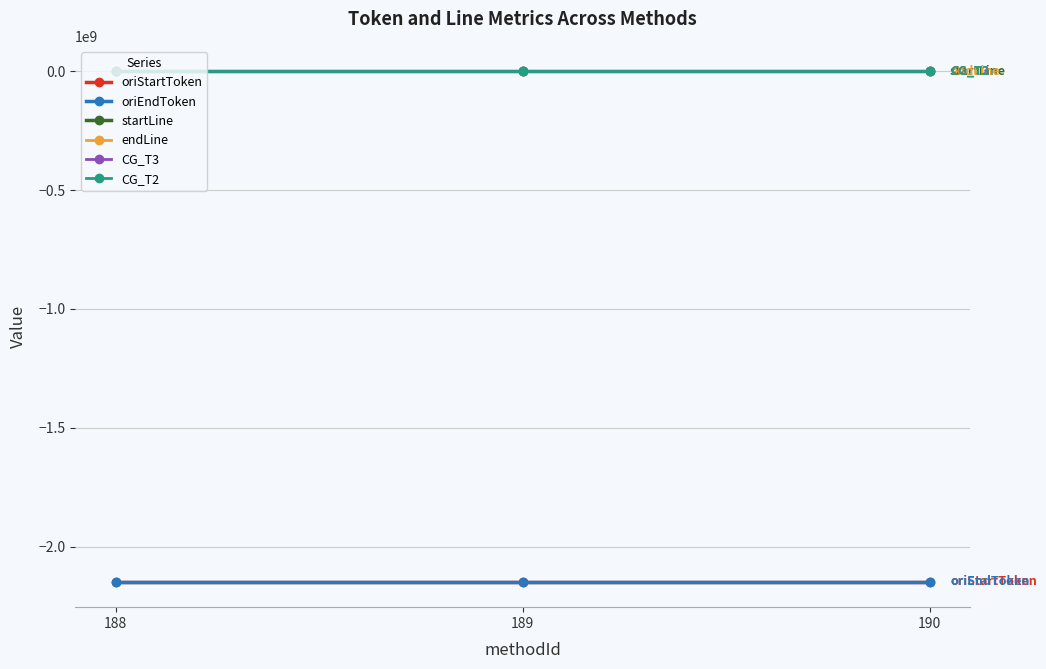

What is the average value of the endLine series?

34